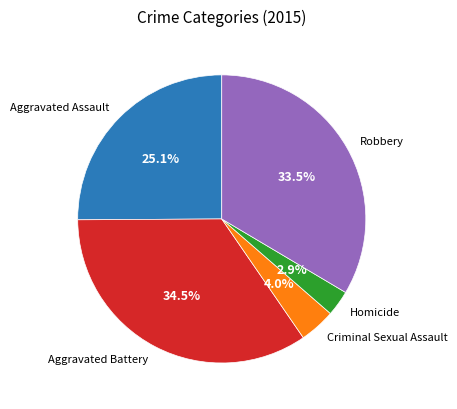

Which category has the biggest portion of the pie?

Aggravated Battery